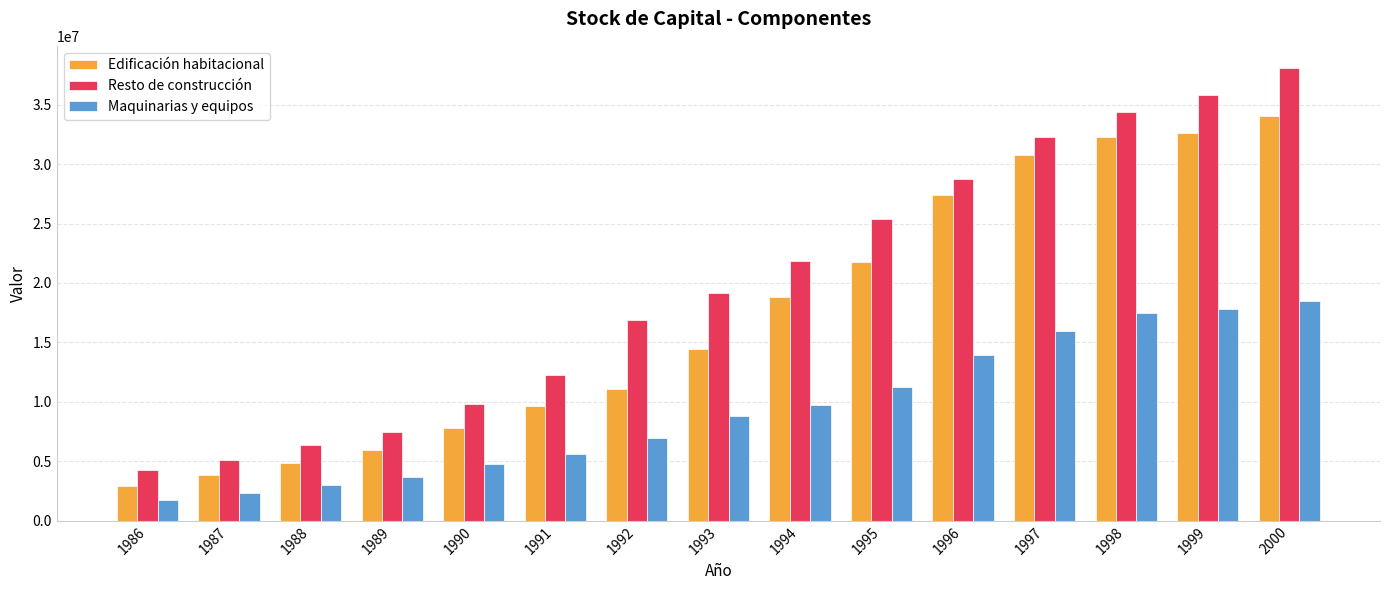

Between 1989 and 1994, which series saw the biggest shift?

Resto de construcción